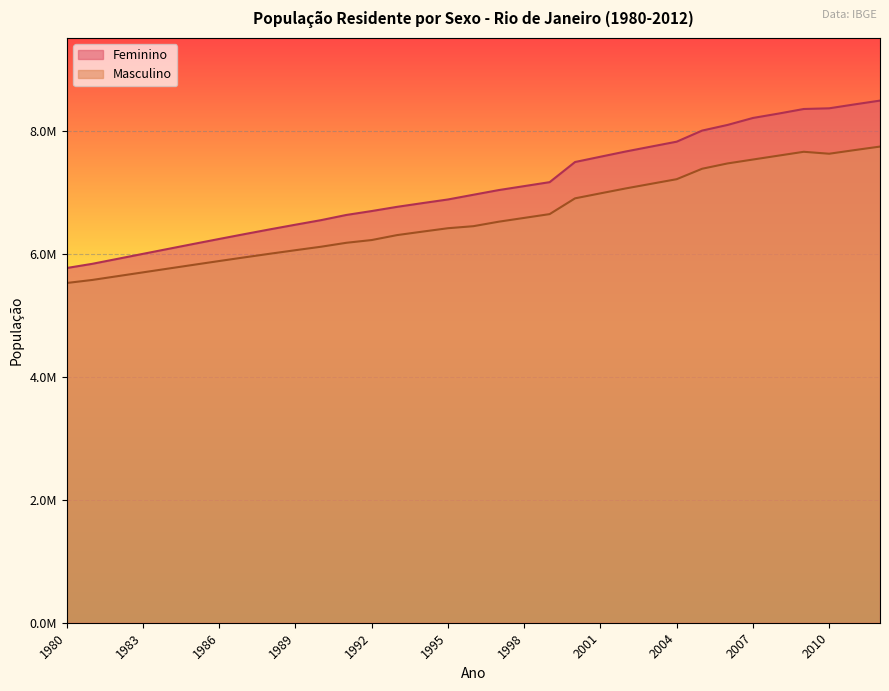

Is the value of Feminino at 2011 greater than the value of Masculino at 2012?

Yes